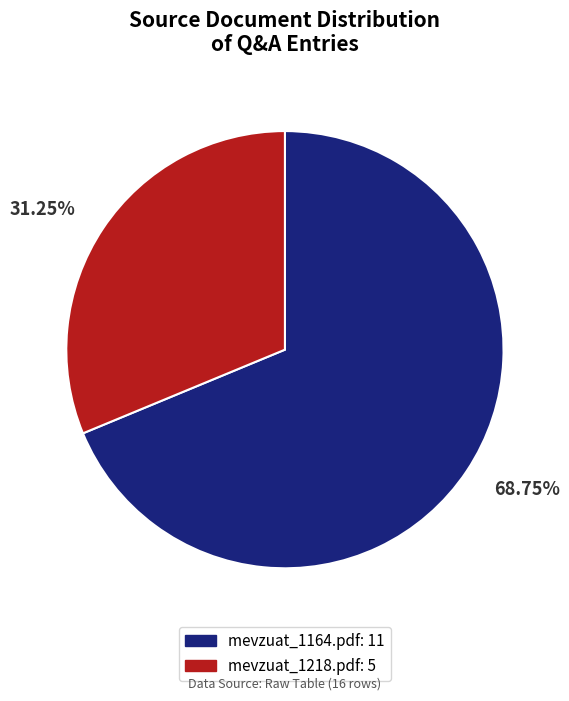

Which slice represents more than half of the pie?

mevzuat_1164.pdf